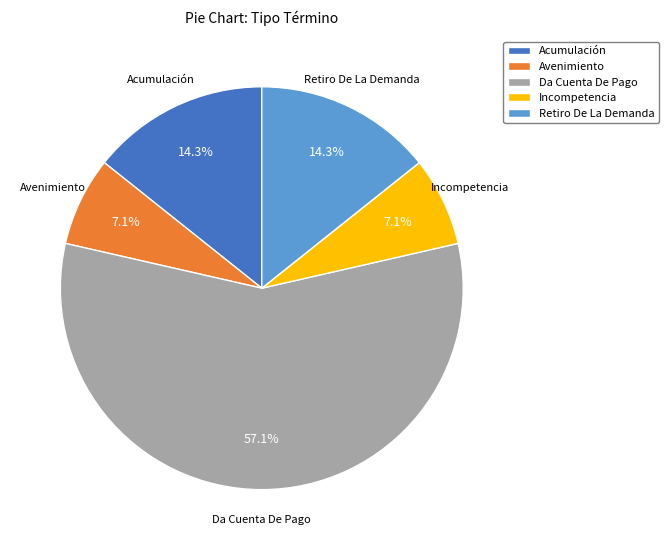

How many slices are in this pie chart?

5